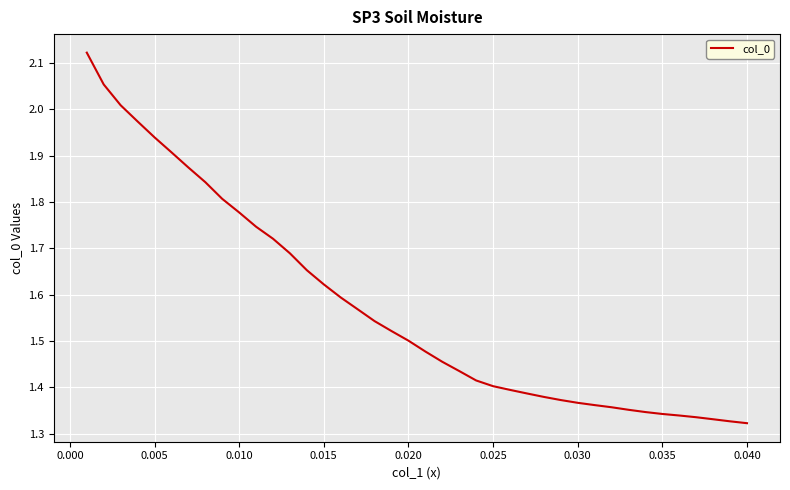

How many lines are shown in the chart?

1